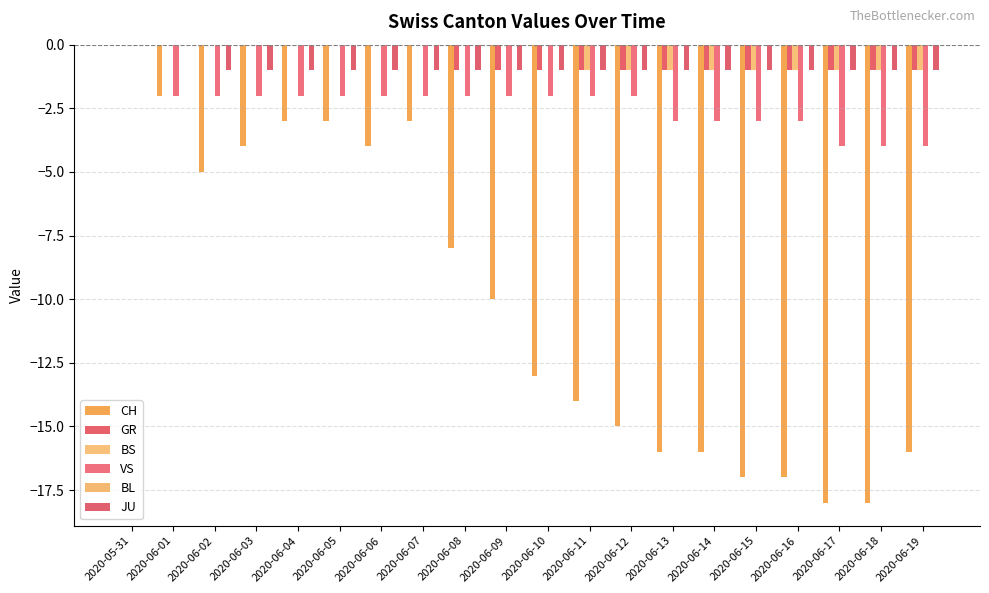

Does the chart contain stacked bars?

No